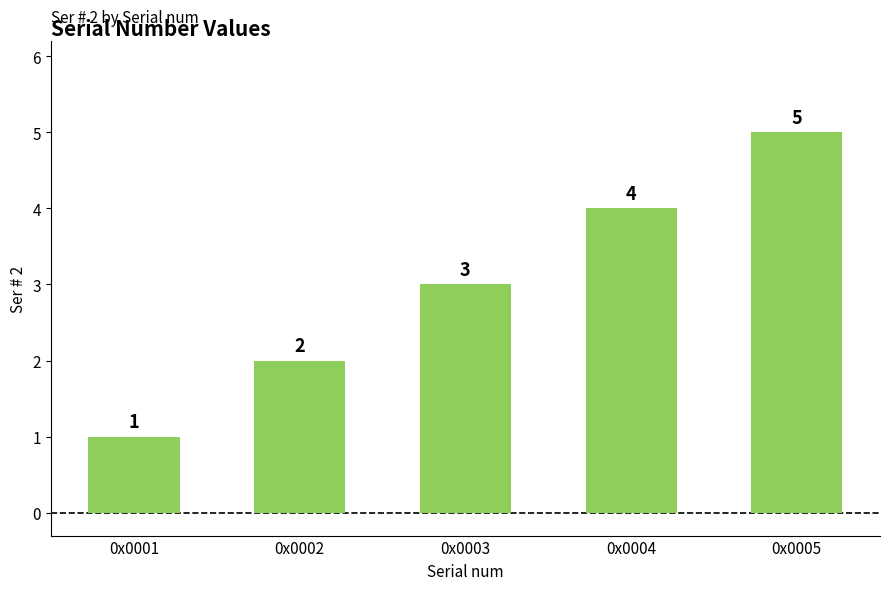

What is the sum of all values?

15